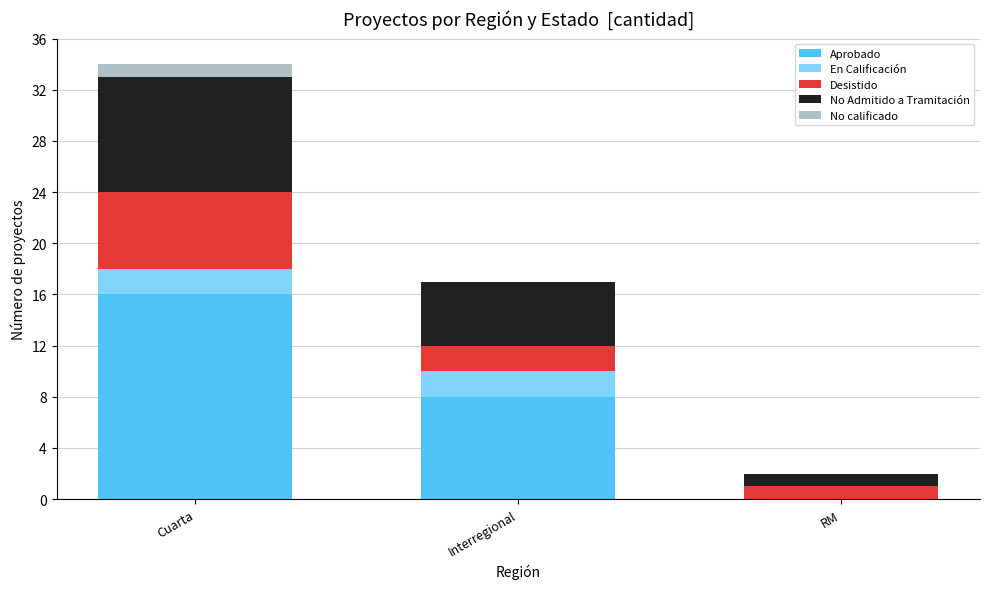

What is the highest value of the Aprobado series?

16